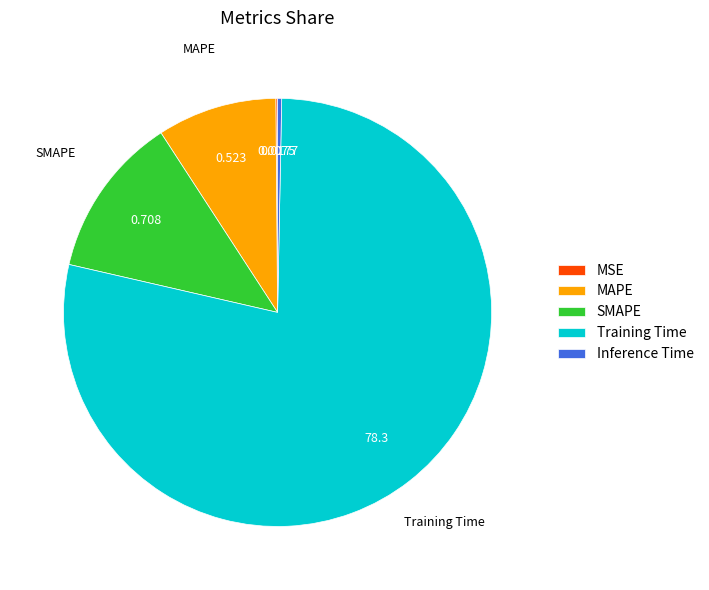

True or false: Training Time accounts for 90% of the total.

False